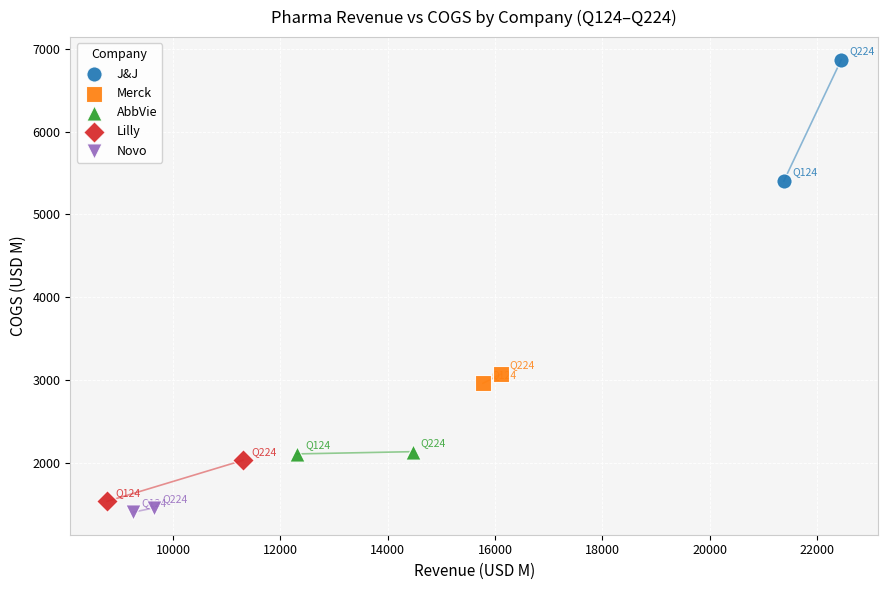

What are all the series names shown in the legend?

J&J, Merck, AbbVie, Lilly, Novo